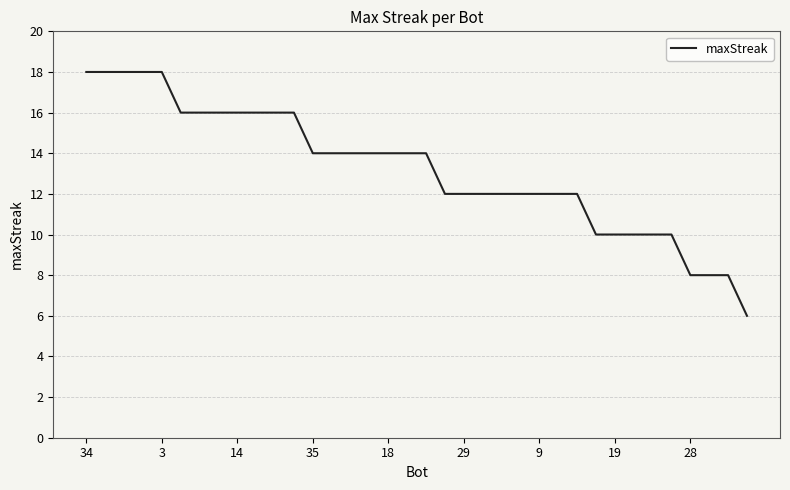

What is the greatest value displayed?

18